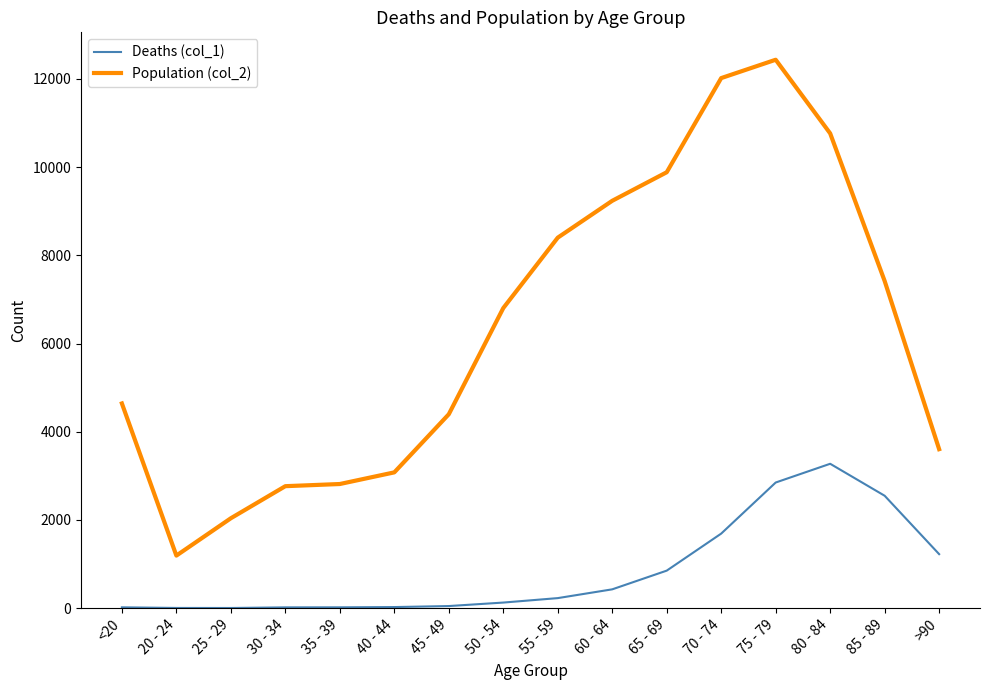

Which series has the largest range (max minus min)?

Population (col_2)